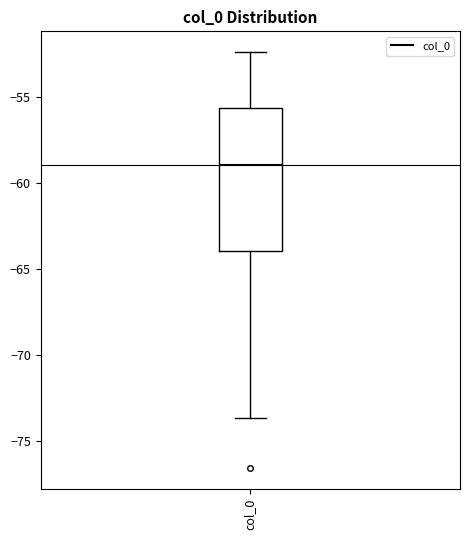

Read this box plot against the y-axis: the position of the median line, the range covered by the box, and the ends of both whiskers. The values are not printed on the chart, so give them approximately, as read against the axis.

median -59.0, box -64.0 to -55.5, whiskers -73.5 to -52.5